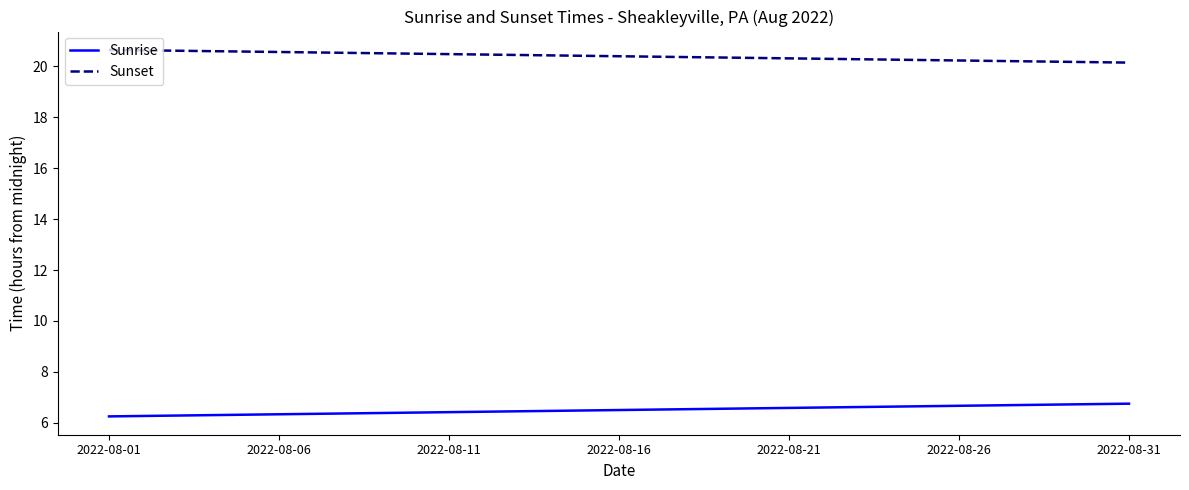

What is the highest value of the Sunrise series?

6.8